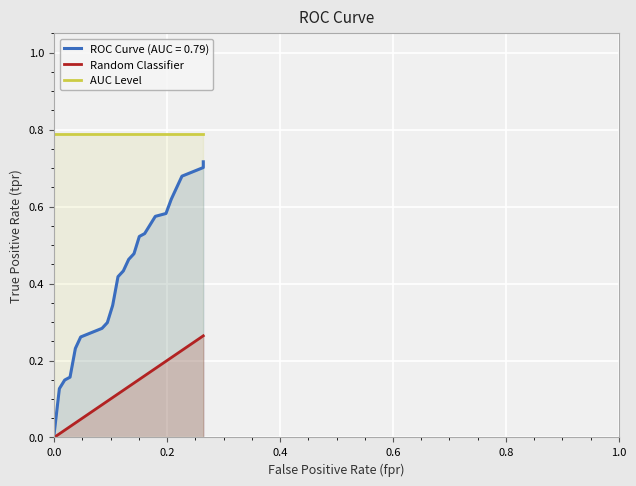

What is the total value across all series at 0.0?

0.8